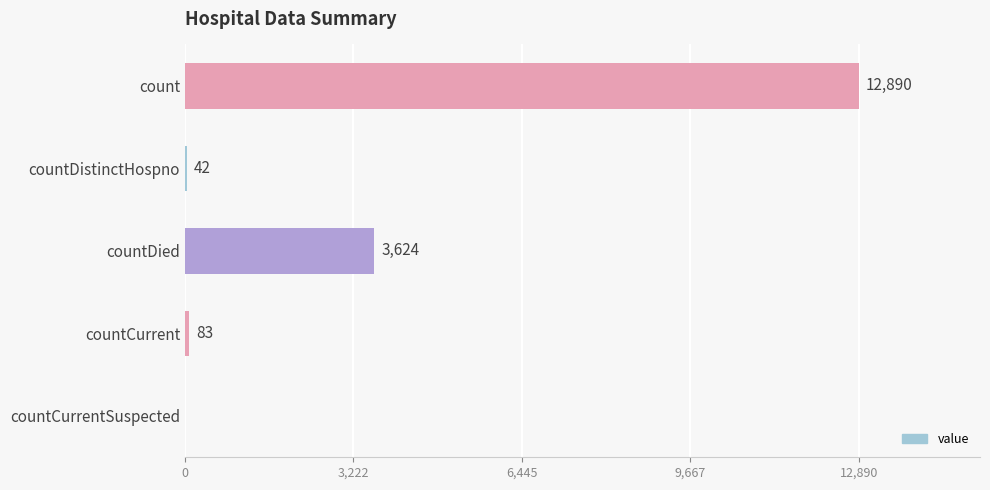

Between countDistinctHospno and countCurrent, which is larger?

countCurrent